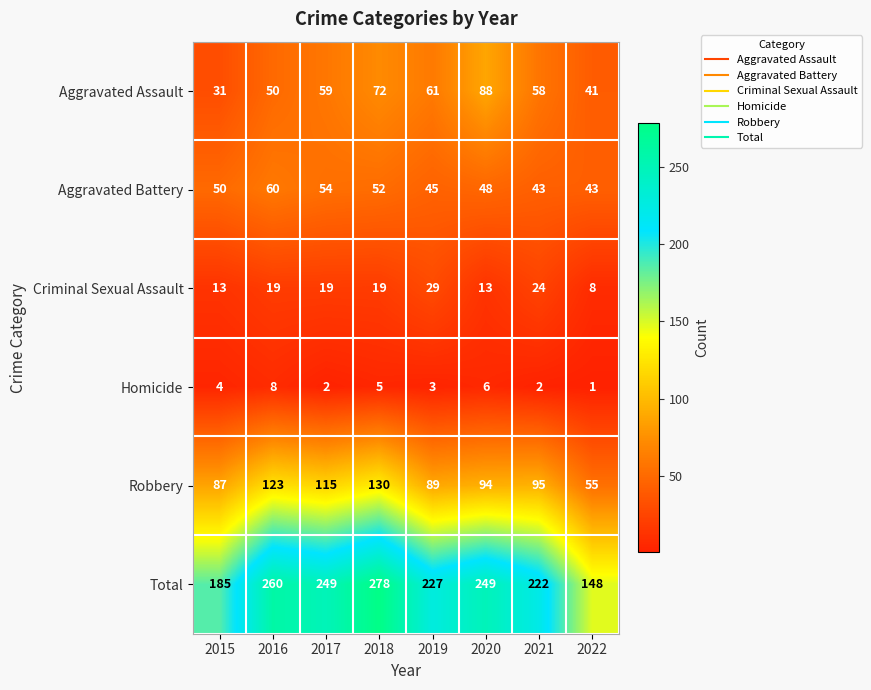

Which series changed the most between 2018 and 2019?

Total